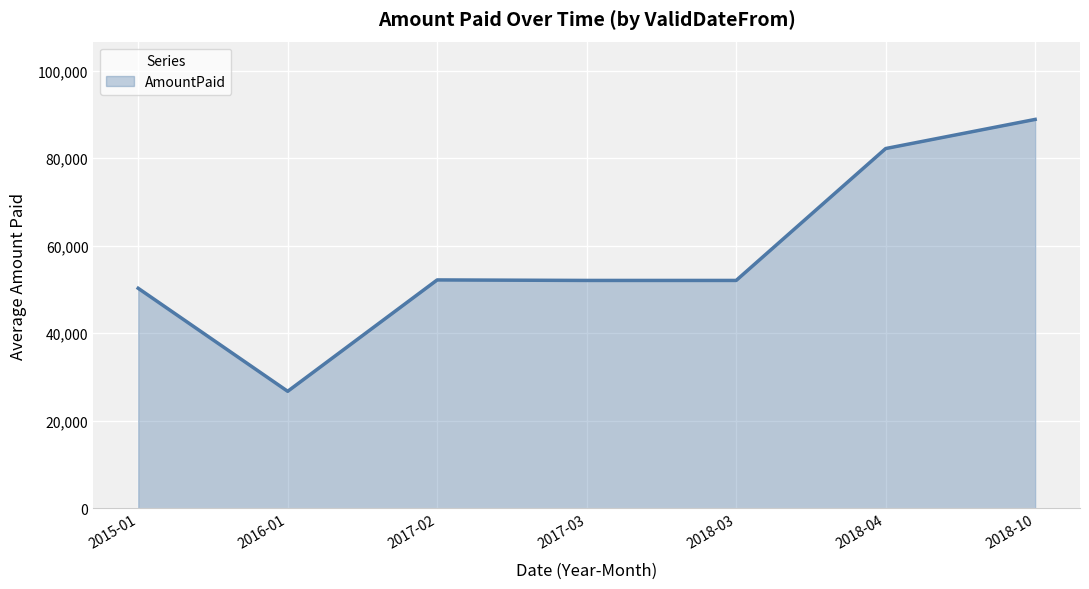

How many interior local peaks (higher than both neighbors) does the data have?

1